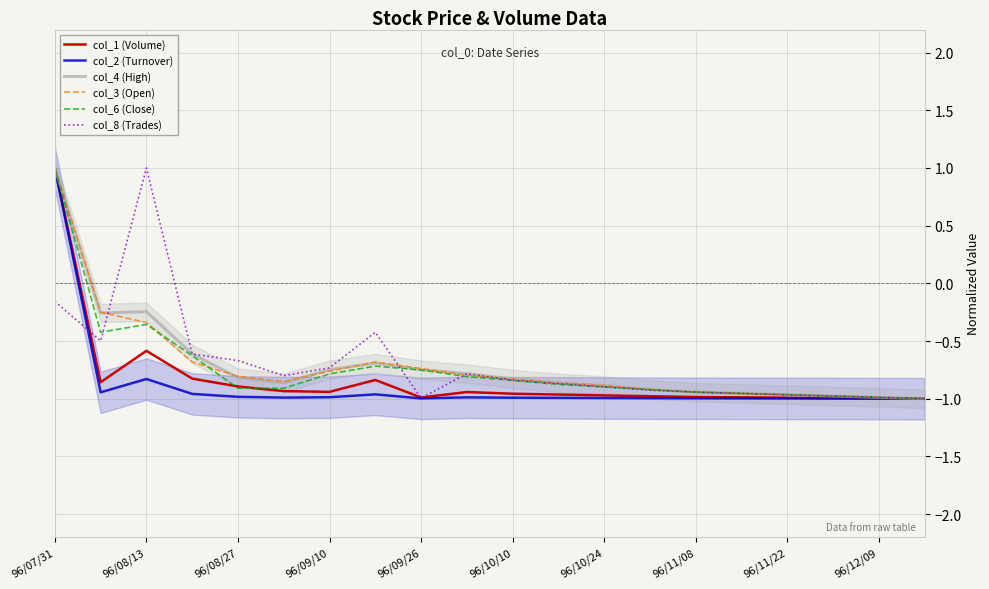

Where does the col_2 (Turnover) series first go above 0?

96/07/31